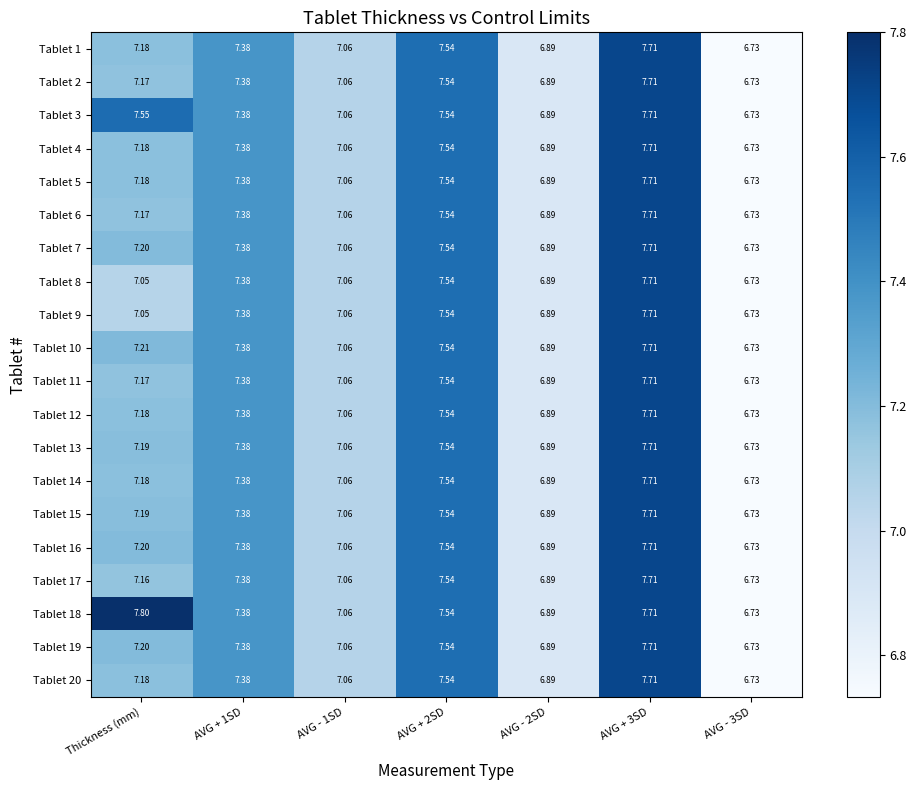

Is the value of Tablet 11 at Thickness (mm) greater than the value of Tablet 17 at AVG + 3SD?

No